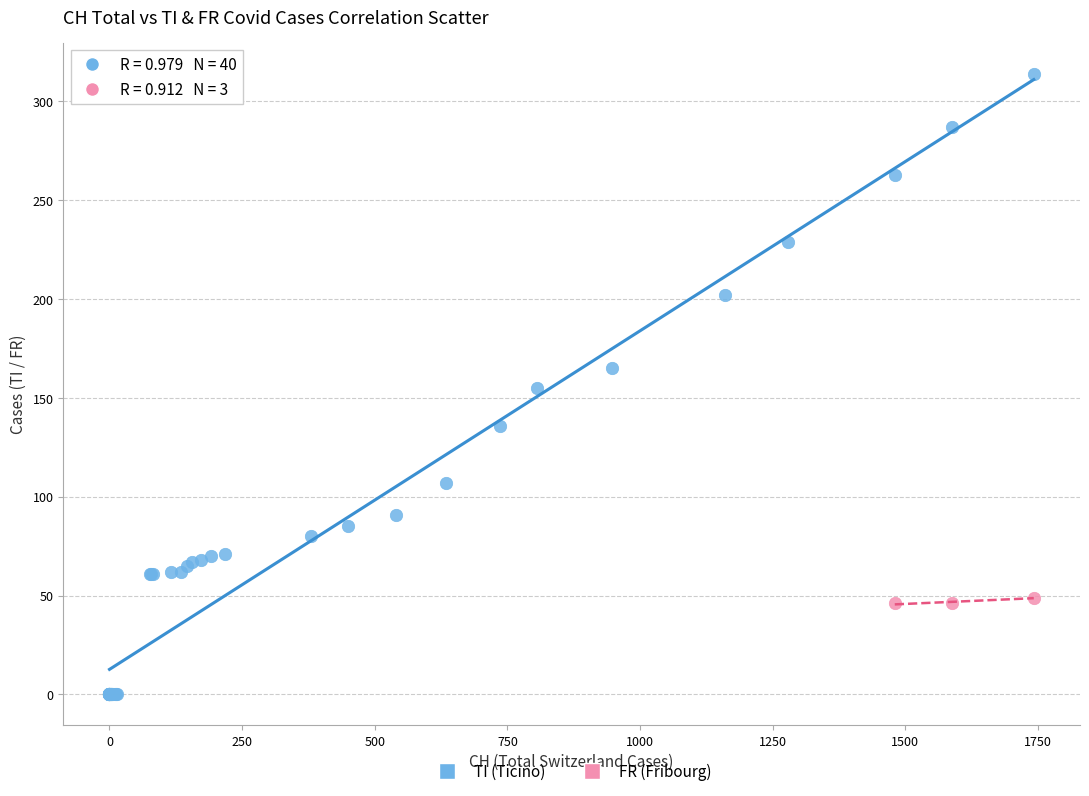

Which series reaches the minimum Y coordinate?

TI (Ticino)